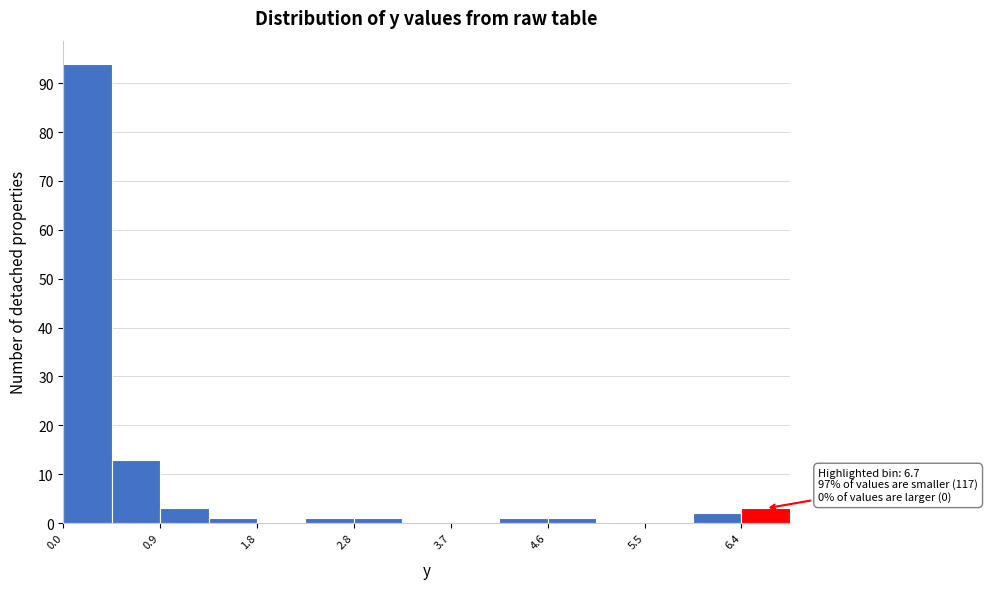

Over which range of the x-axis is the bar tallest?

0.00 to 0.46